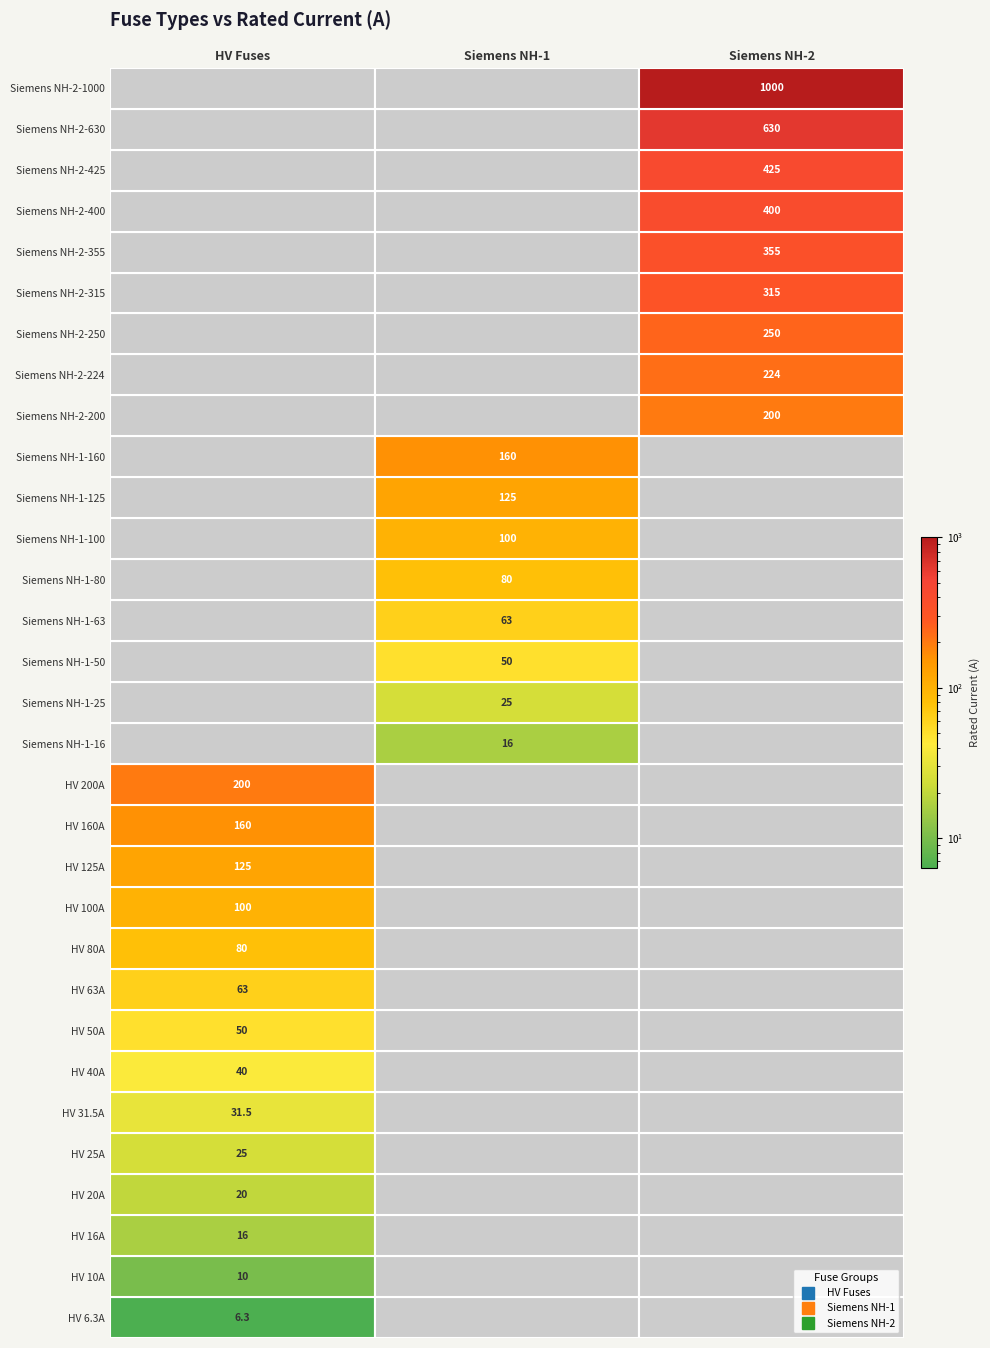

Rank the categories by value from highest to lowest.

Siemens NH-2-1000, Siemens NH-2-630, Siemens NH-2-425, Siemens NH-2-400, Siemens NH-2-355, Siemens NH-2-315, Siemens NH-2-250, Siemens NH-2-224, HV 200A, Siemens NH-2-200, HV 160A, Siemens NH-1-160, HV 125A, Siemens NH-1-125, HV 100A, Siemens NH-1-100, HV 80A, Siemens NH-1-80, HV 63A, Siemens NH-1-63, HV 50A, Siemens NH-1-50, HV 40A, HV 31.5A, HV 25A, Siemens NH-1-25, HV 20A, HV 16A, Siemens NH-1-16, HV 10A, HV 6.3A